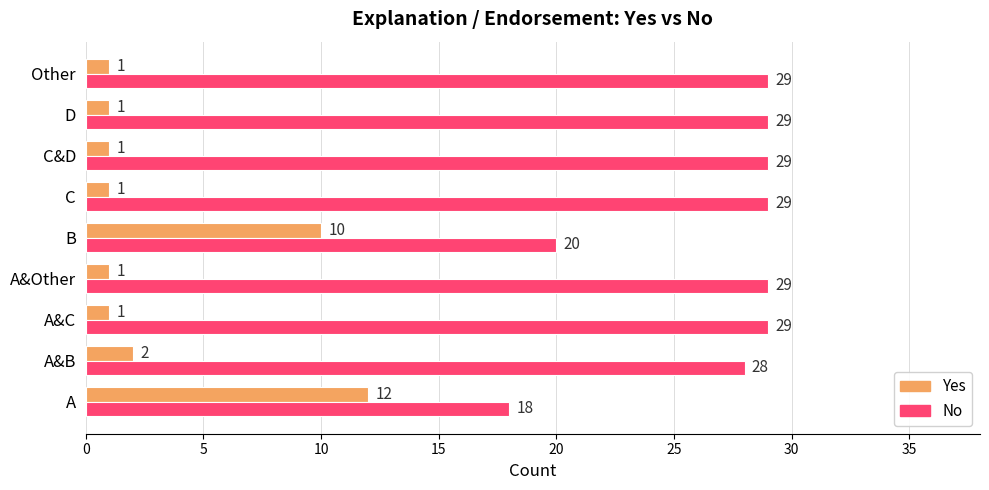

At A&C, list the series in order from smallest to largest.

Yes, No